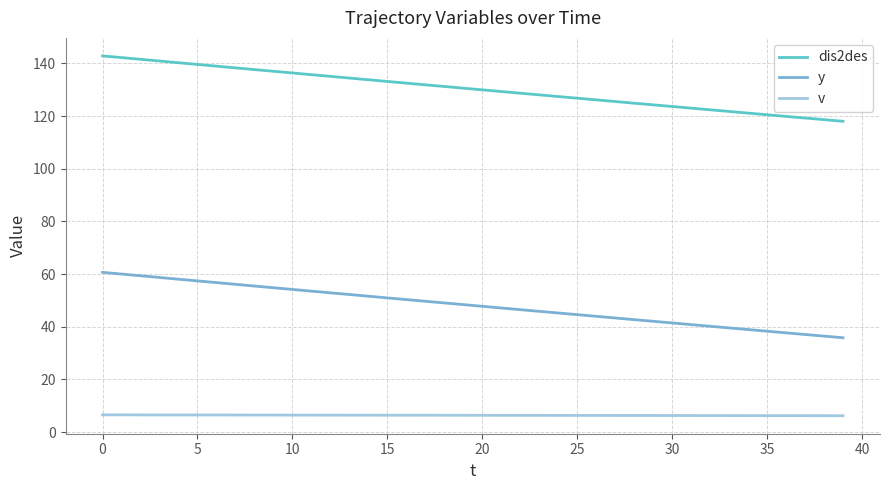

Which series has the largest total across all categories?

dis2des